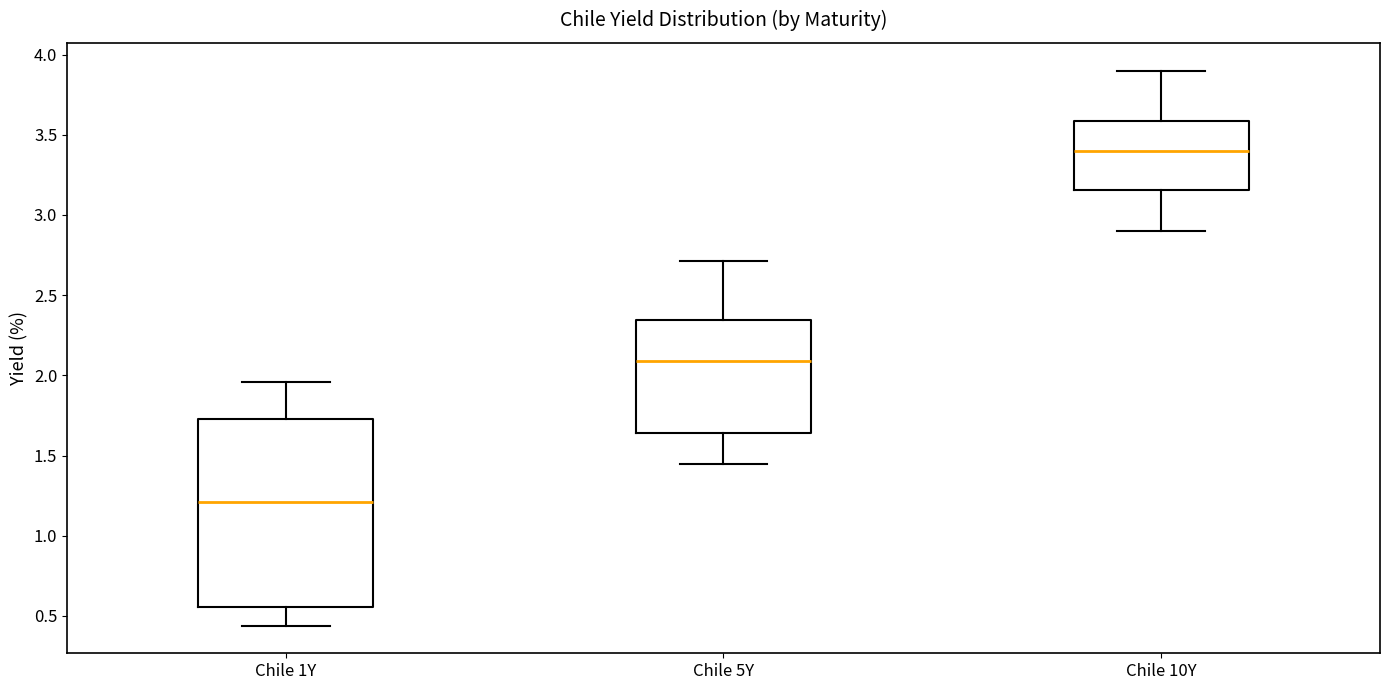

Reading left to right, transcribe this box plot: for each box, give where its median line is, the range the box spans, and where its two whiskers end, as read against the y-axis. The values are not printed on the chart, so give them approximately, as read against the axis.

Chile 1Y: median 1.20, box 0.55 to 1.75, whiskers 0.45 to 1.95
Chile 5Y: median 2.10, box 1.65 to 2.35, whiskers 1.45 to 2.70
Chile 10Y: median 3.40, box 3.15 to 3.60, whiskers 2.90 to 3.90